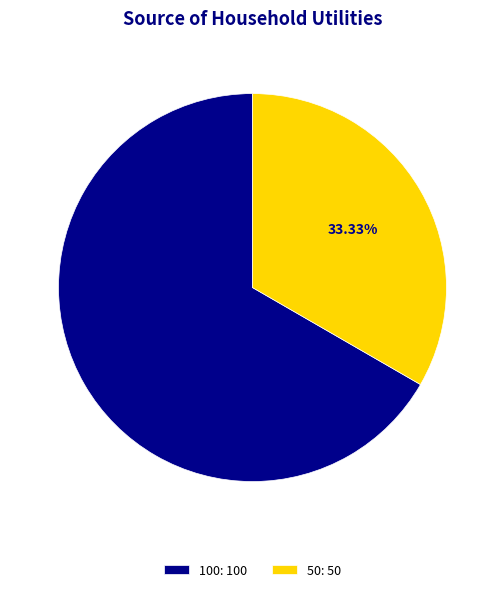

How many segments does this pie chart have?

2